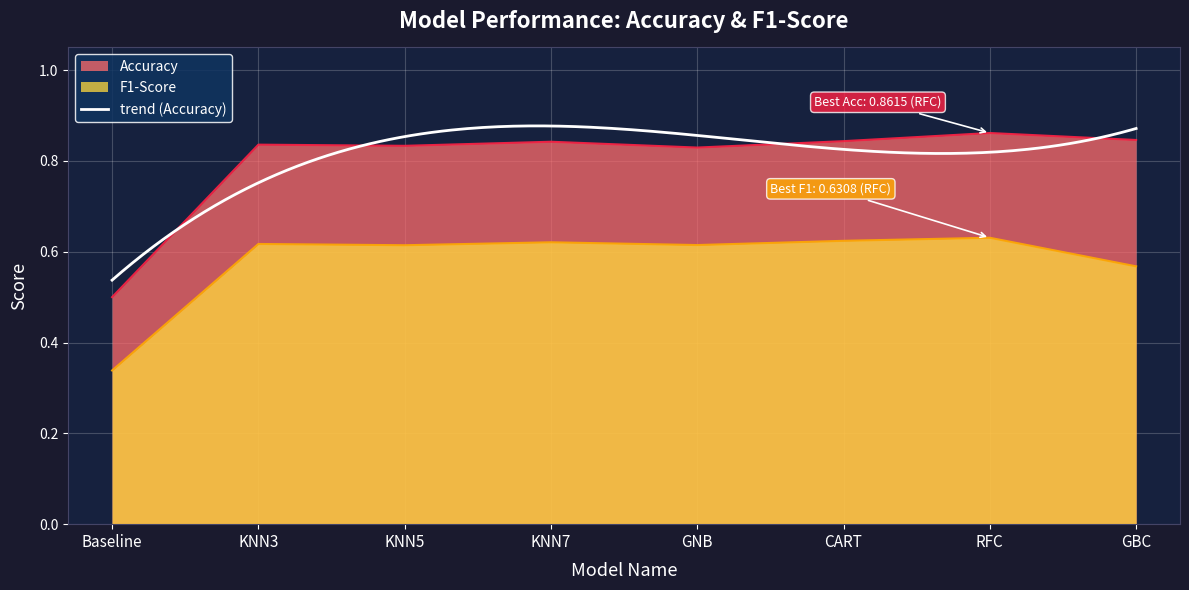

Is it true that F1-Score equals 0.4 at KNN7?

False